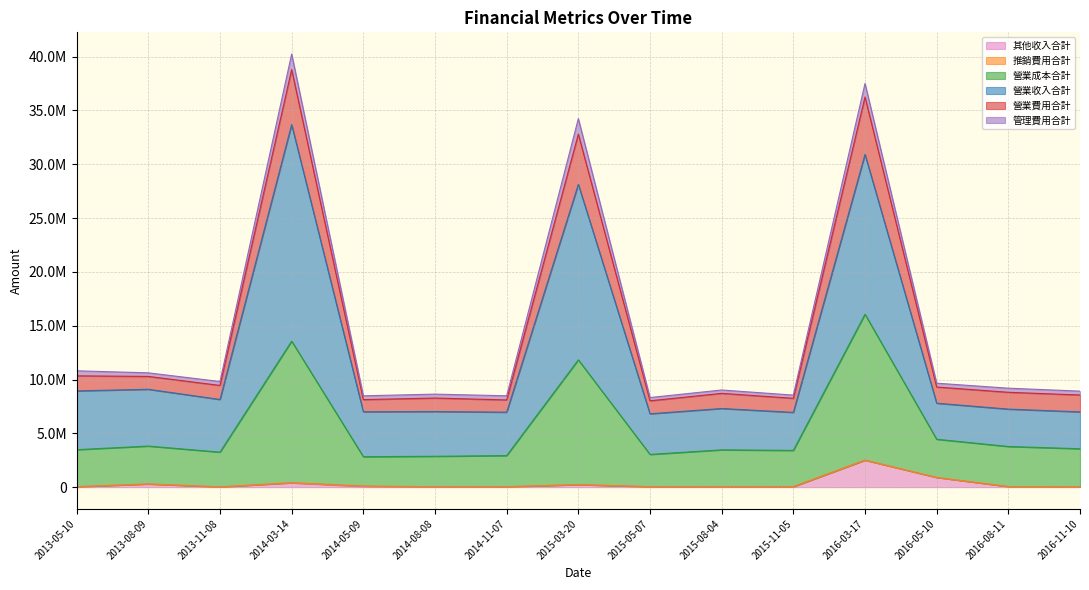

At which label does 營業費用合計 first exceed 9199660?

2013-05-10